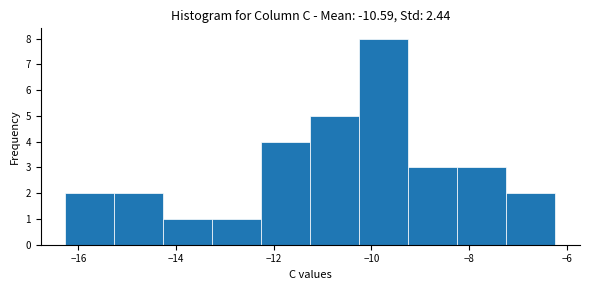

Over which range of the x-axis is the bar tallest?

-10.2 to -9.2